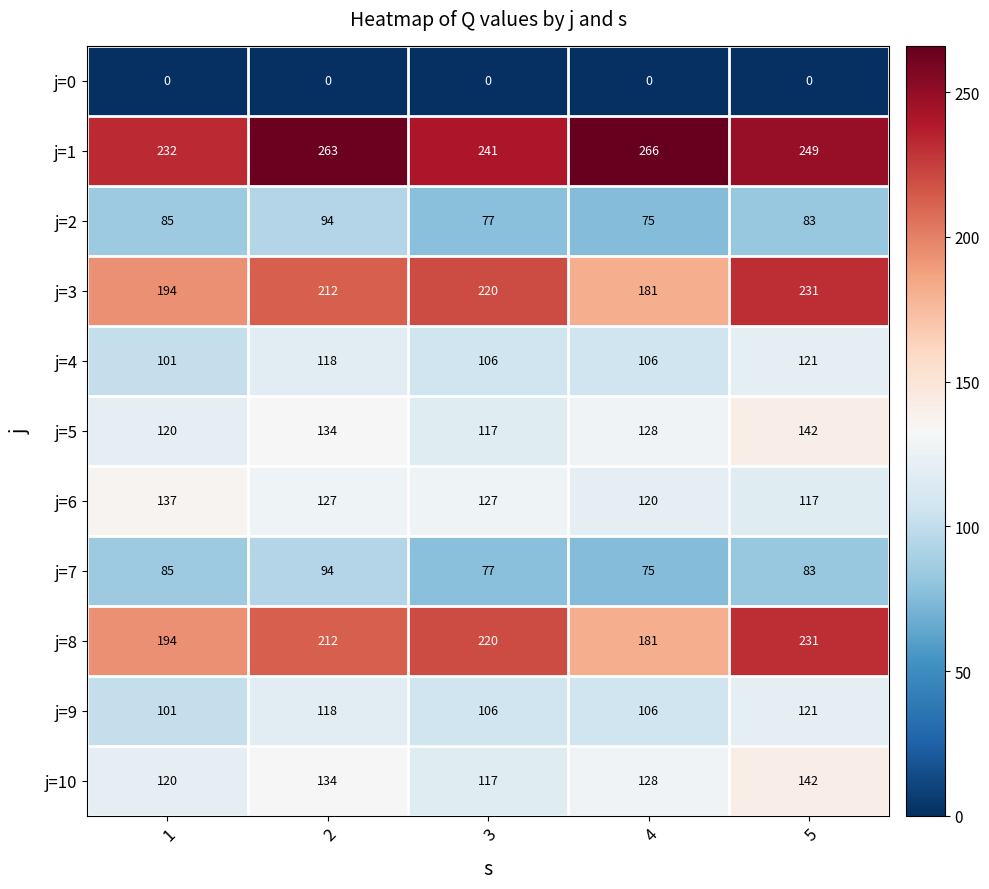

At which category is the sum across all series the highest?

5